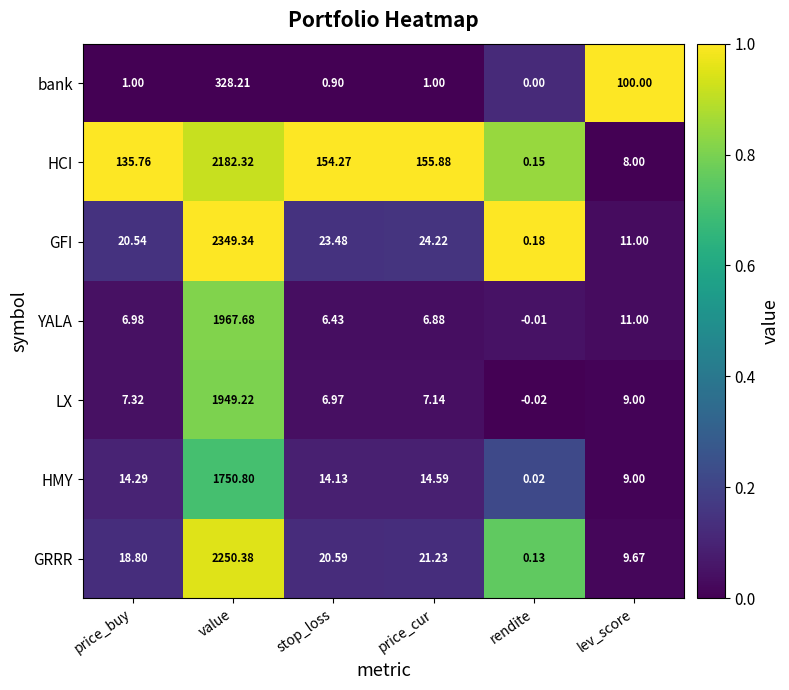

How many distinct data groups are displayed?

7